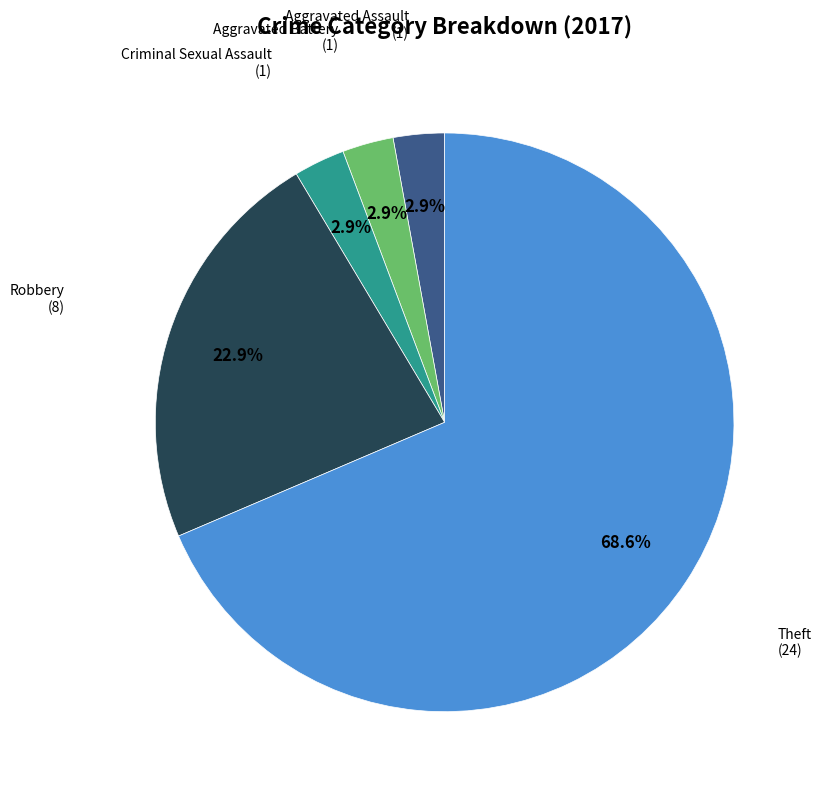

Does any single category account for the majority?

Yes